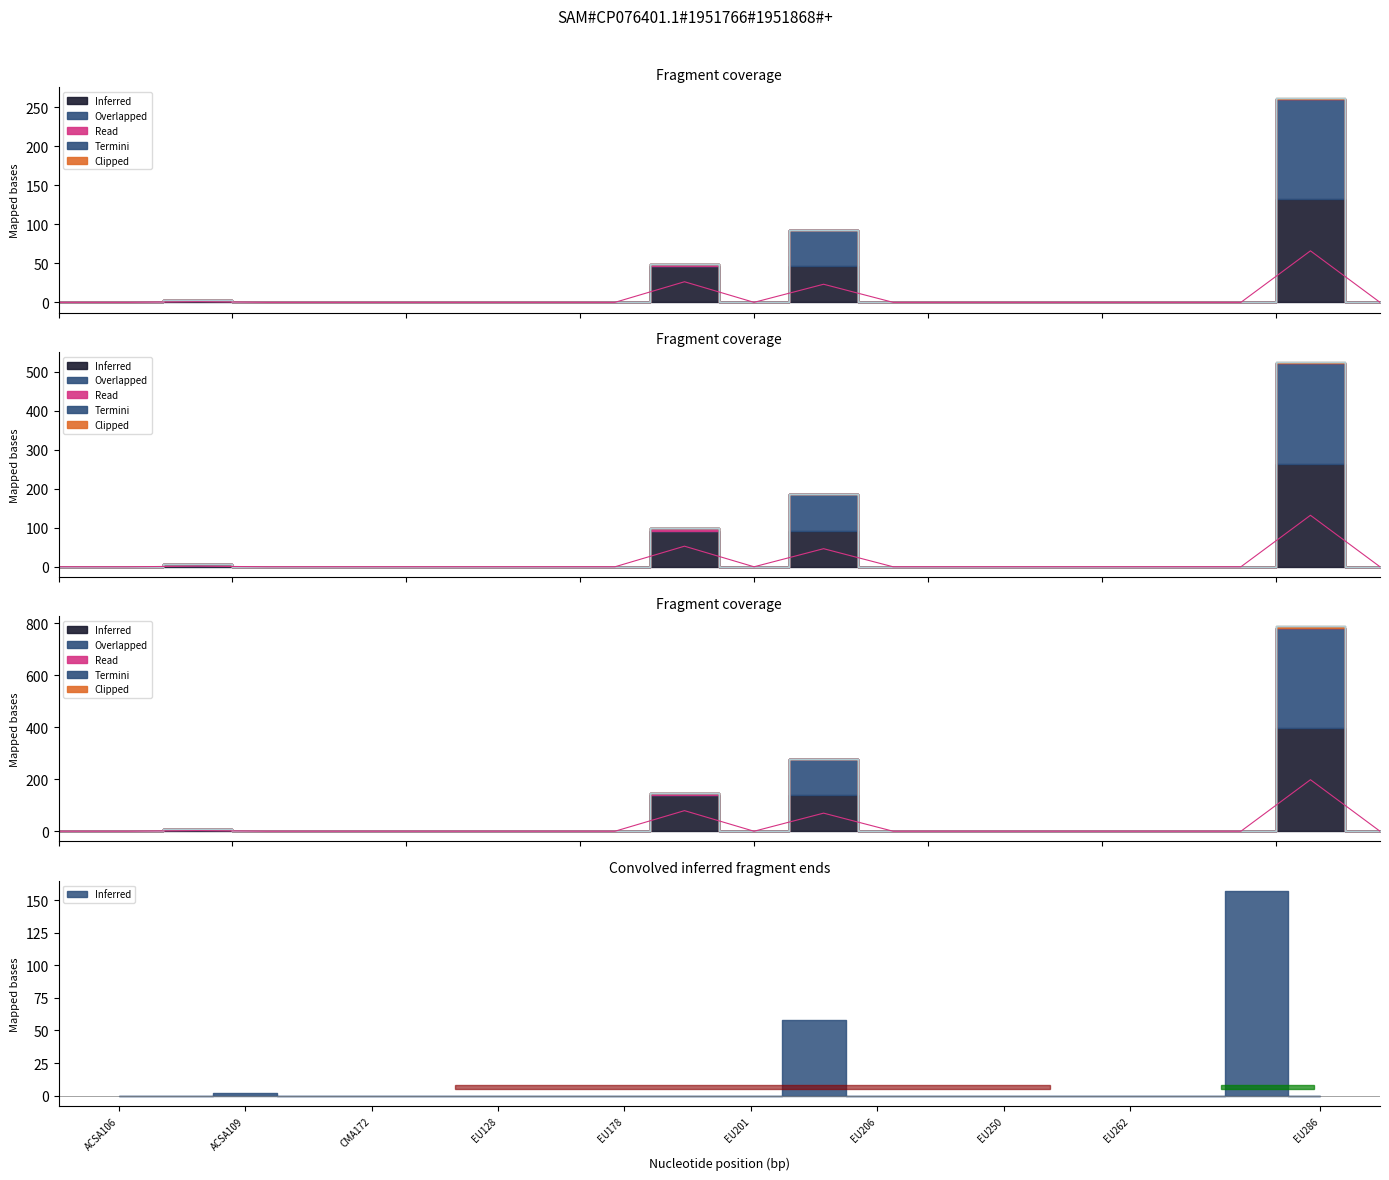

How many data points does each series have?

20